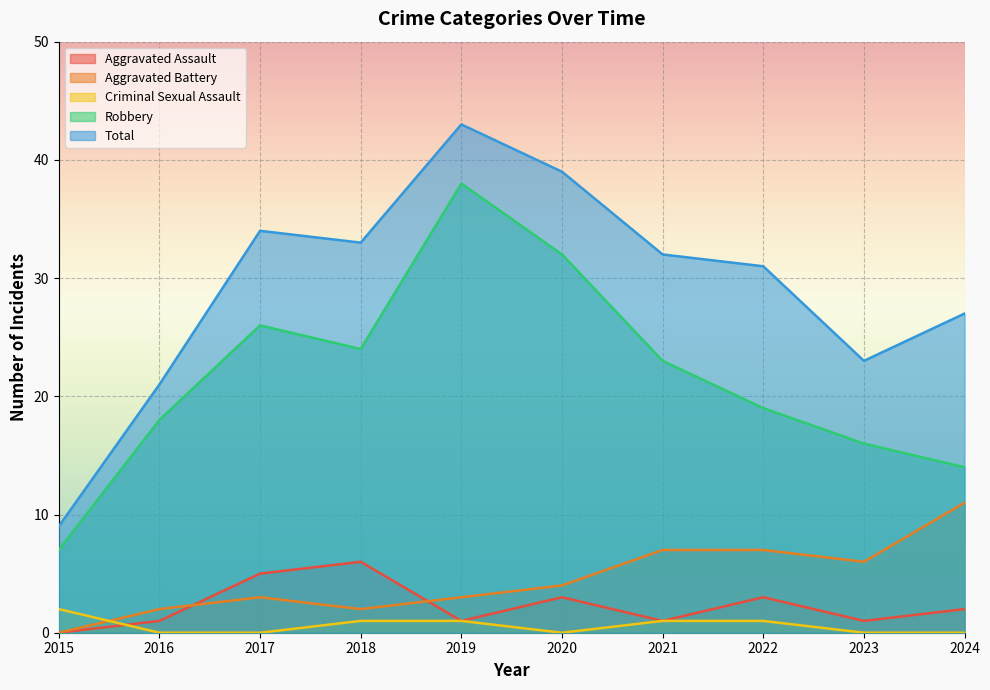

Rank the categories by Aggravated Battery value from lowest to highest.

2015, 2016, 2018, 2017, 2019, 2020, 2023, 2021, 2022, 2024